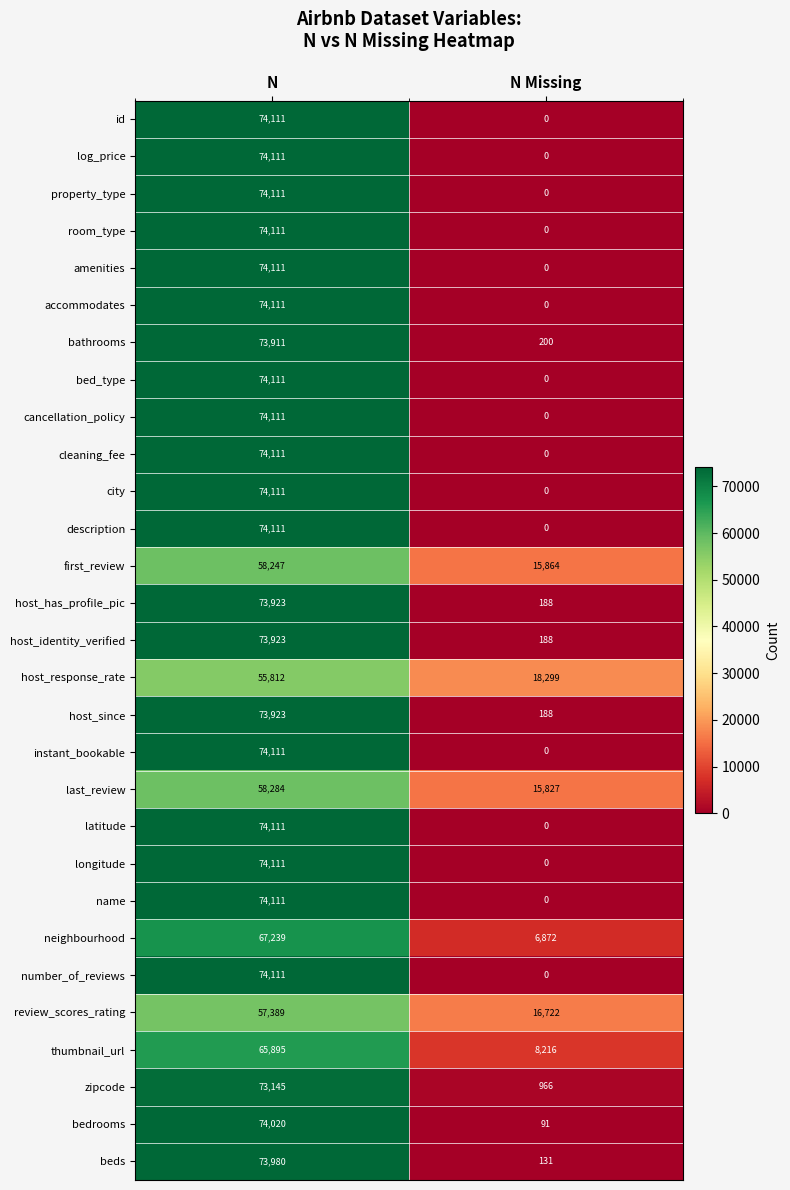

Rank the categories by host_since value from lowest to highest.

N Missing, N